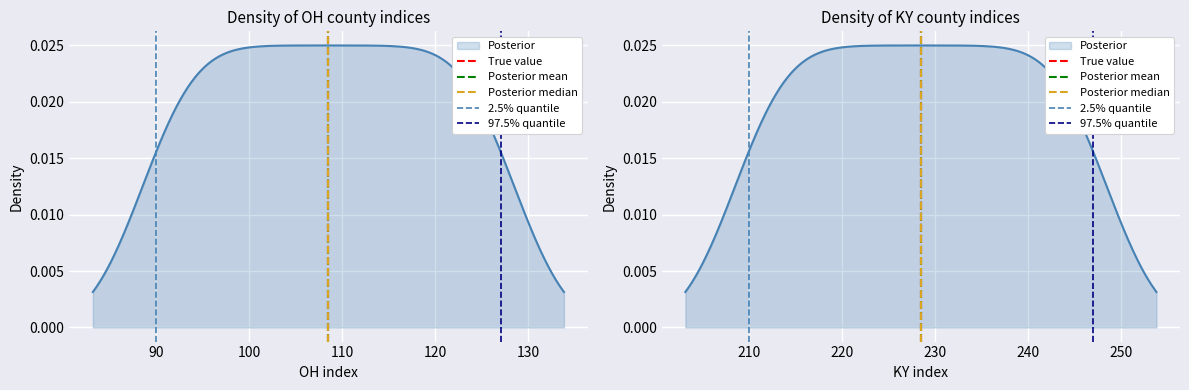

Does the chart display data point markers on the line(s)?

No